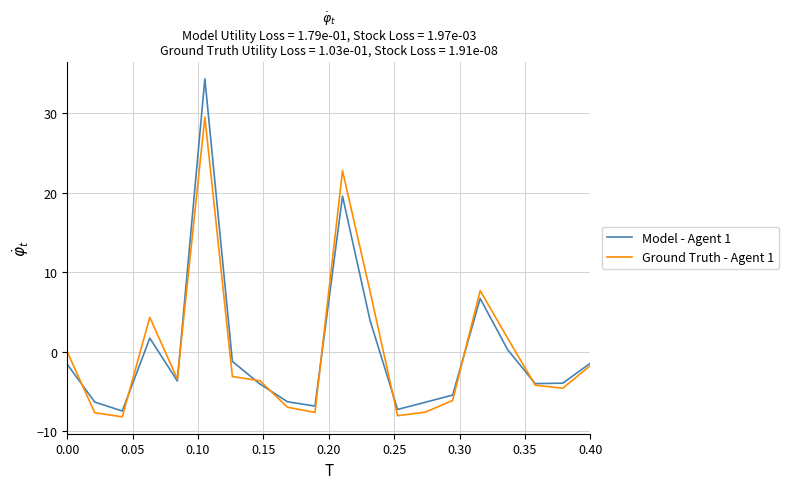

Is this an area chart (filled region under the line)?

No